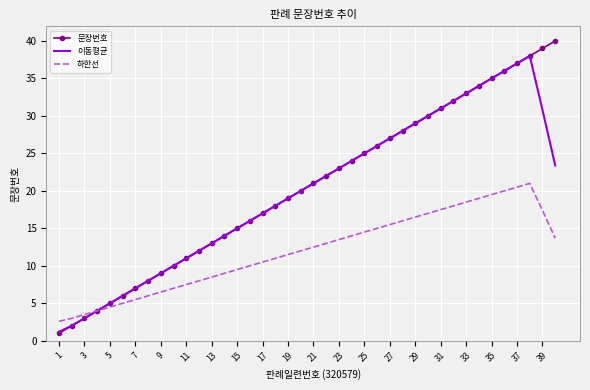

Which series has the largest range (max minus min)?

문장번호